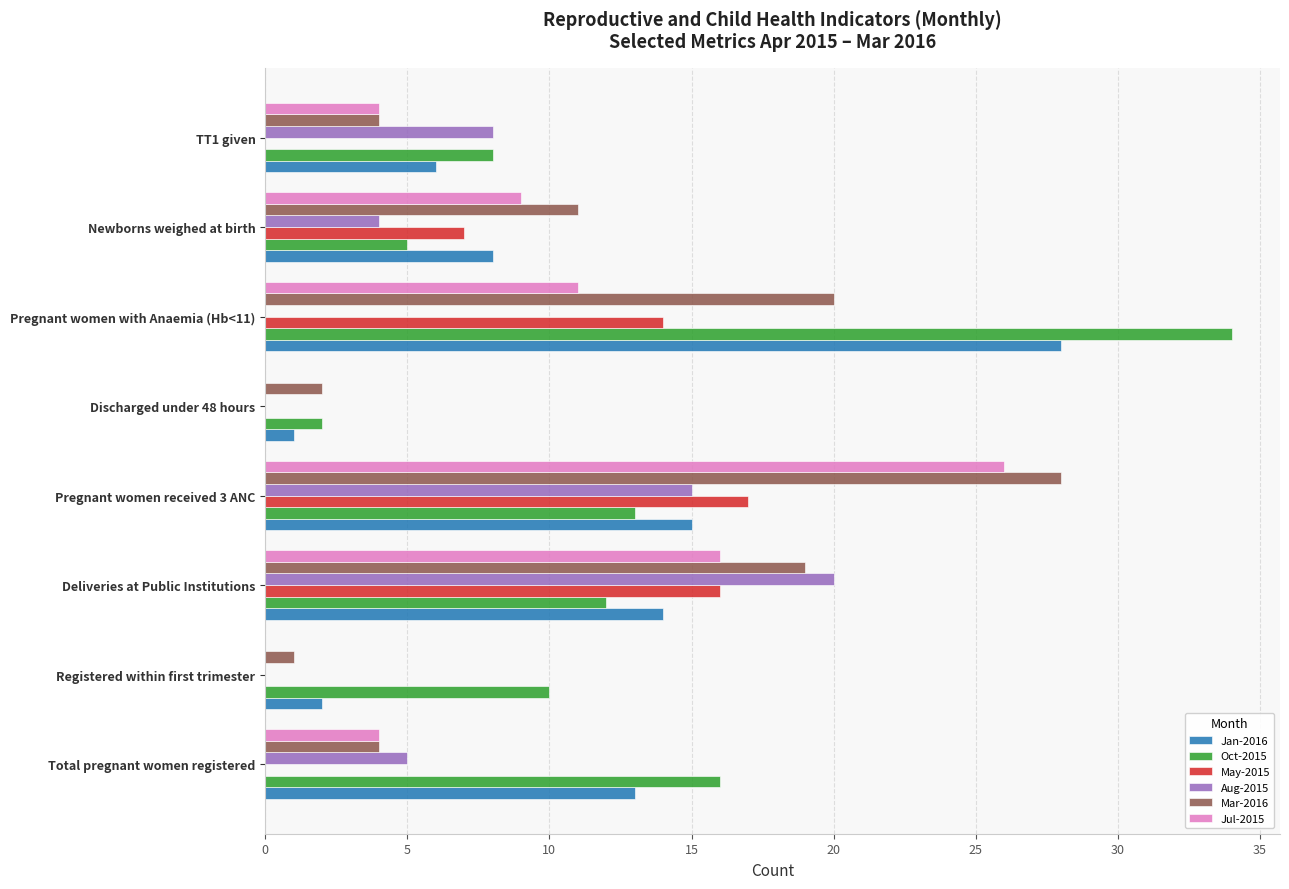

The Oct-2015 series shows 12 at Deliveries at Public Institutions. True or false?

True